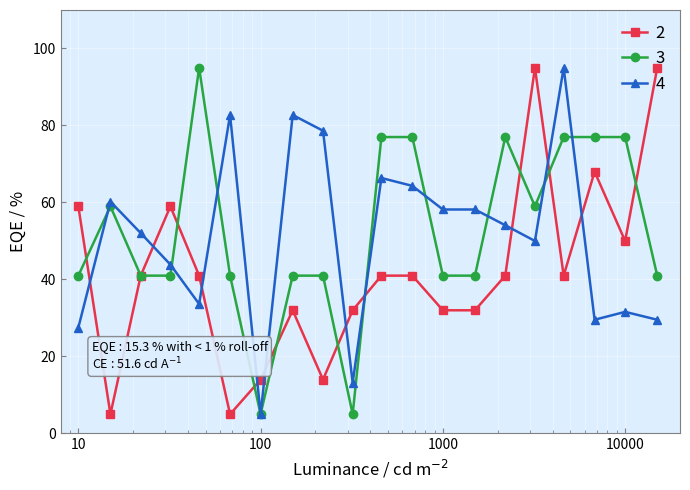

True or false: 3 has more than 0 points higher than both neighbors.

True